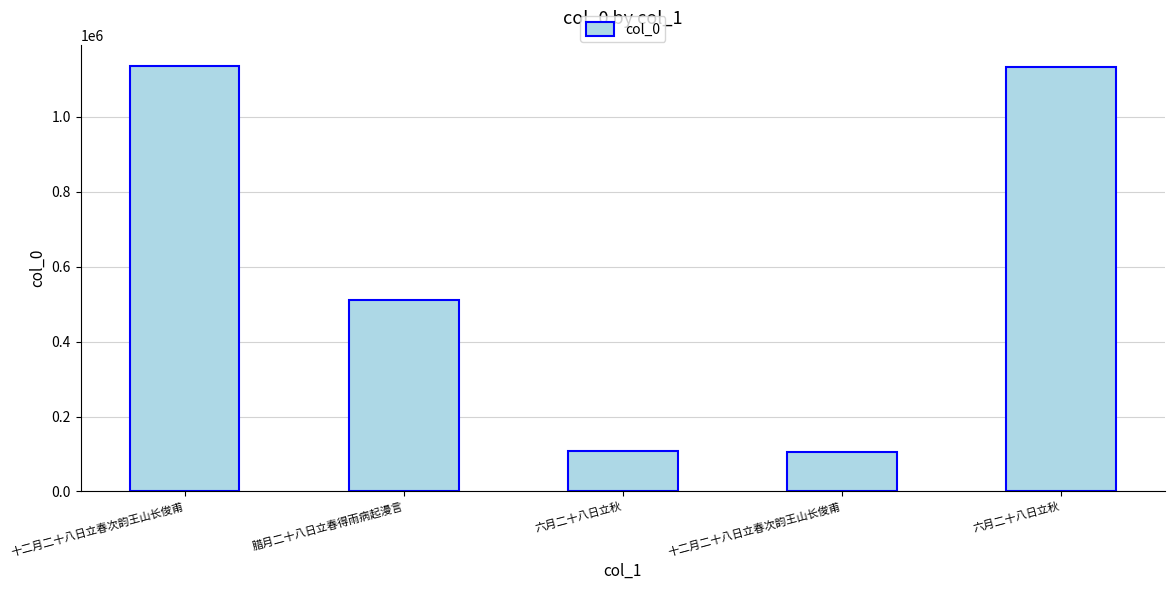

Reading right to left, list all the values displayed in this chart.

六月二十八日立秋=1134542	十二月二十八日立春次韵王山长俊甫=105894	六月二十八日立秋=107120	腊月二十八日立春得雨病起漫言=512446	十二月二十八日立春次韵王山长俊甫=1135779